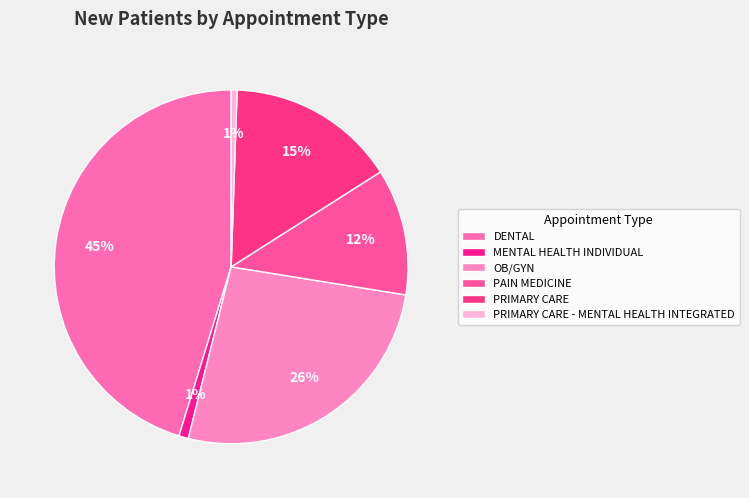

How many segments does this pie chart have?

6